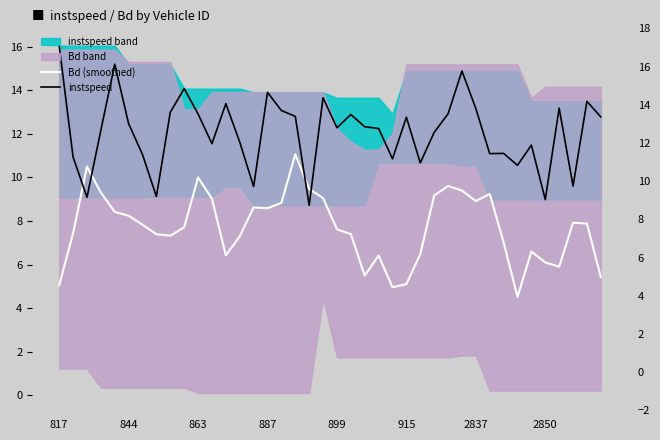

Which series has the largest total across all categories?

instspeed